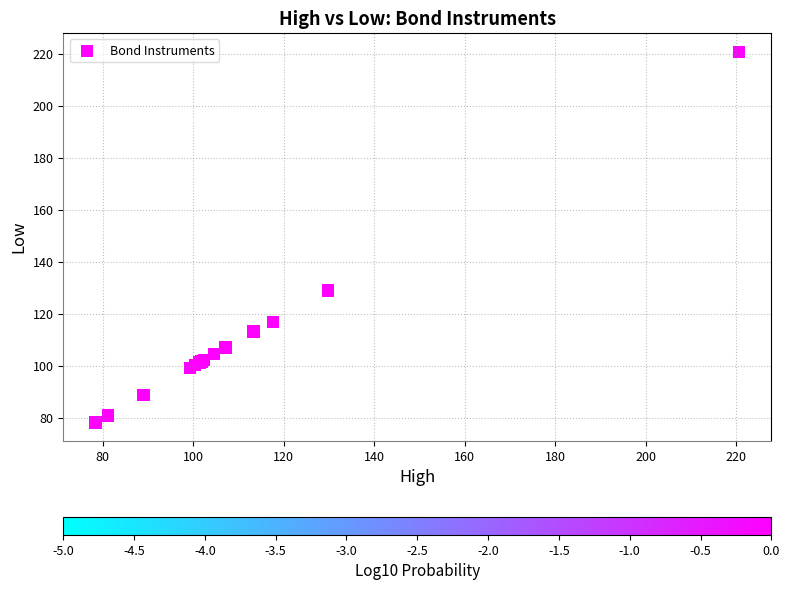

What Y value in the scatter plot is closest to 149?

129.1